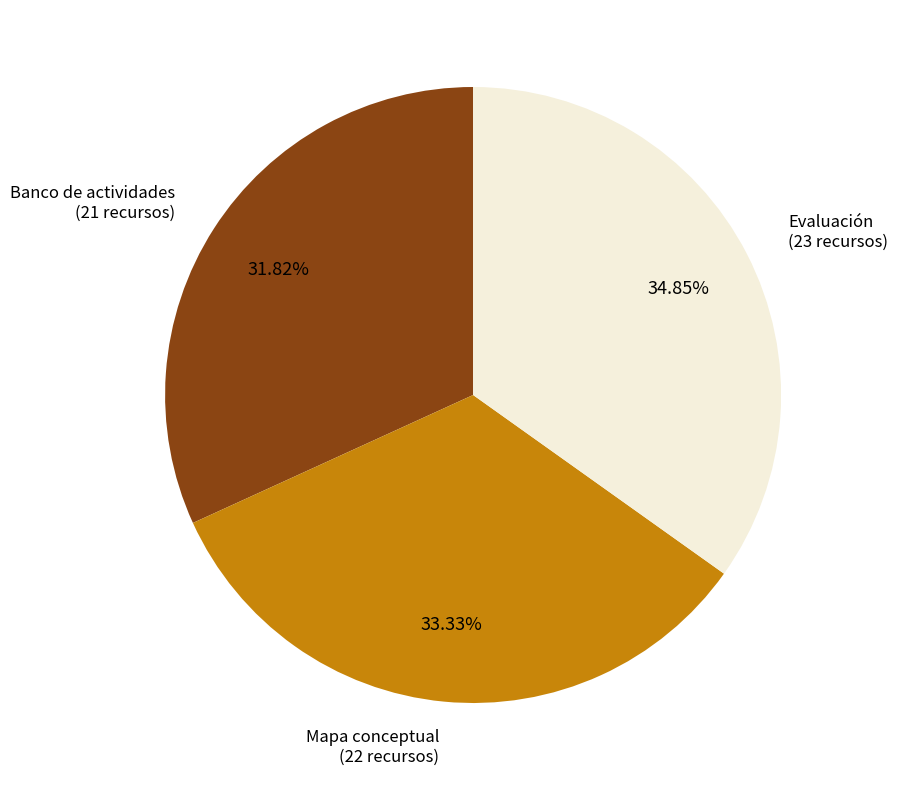

Does Banco de actividades account for over 50% of the chart?

No